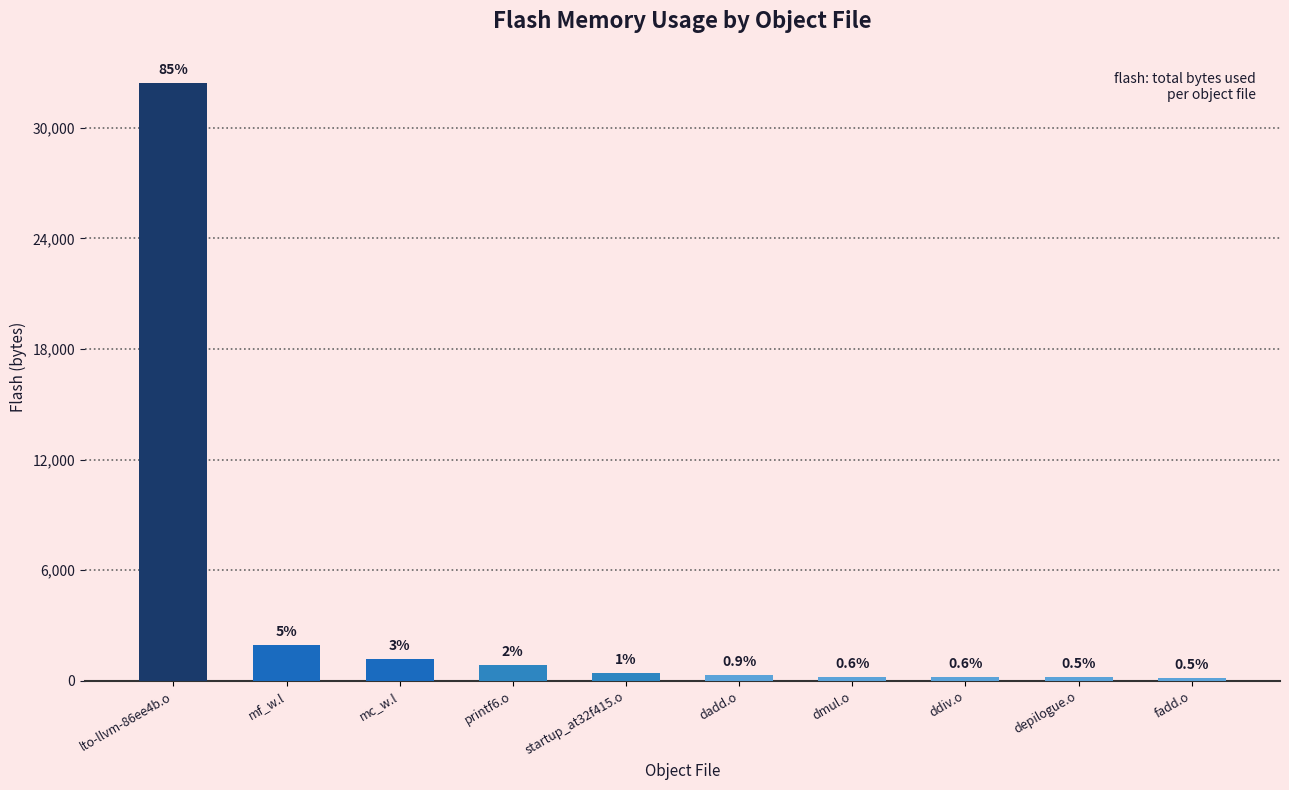

Read the value at dmul.o.

228